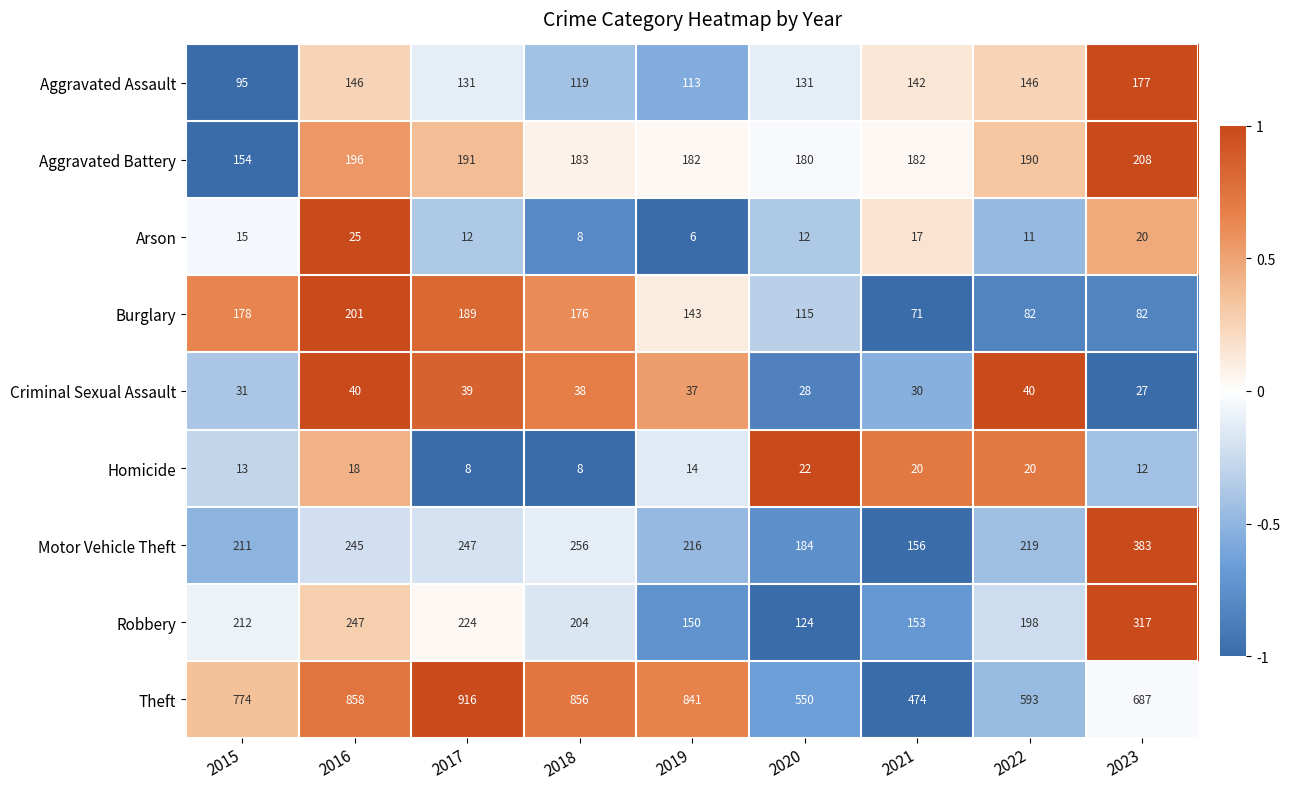

Where is Robbery nearest to the value 220?

2017